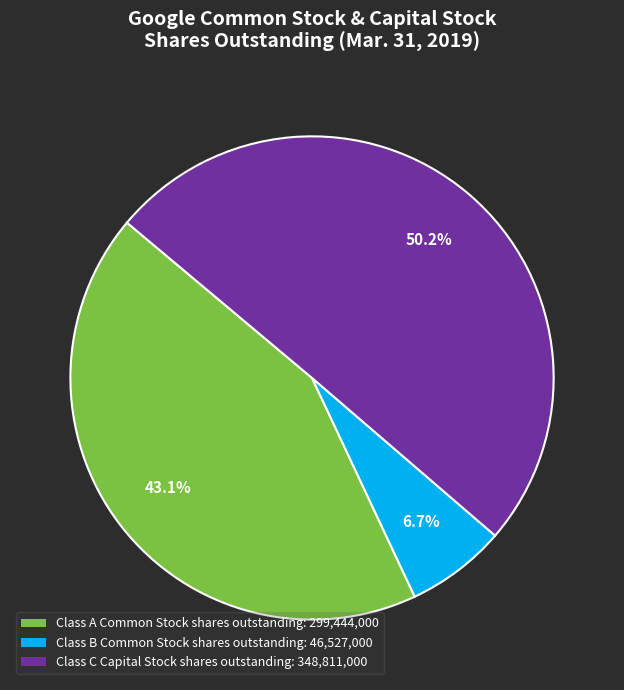

To the nearest percent, what is the difference between the Class B Common Stock shares outstanding and Class C Capital Stock shares outstanding slice percentages?

44%